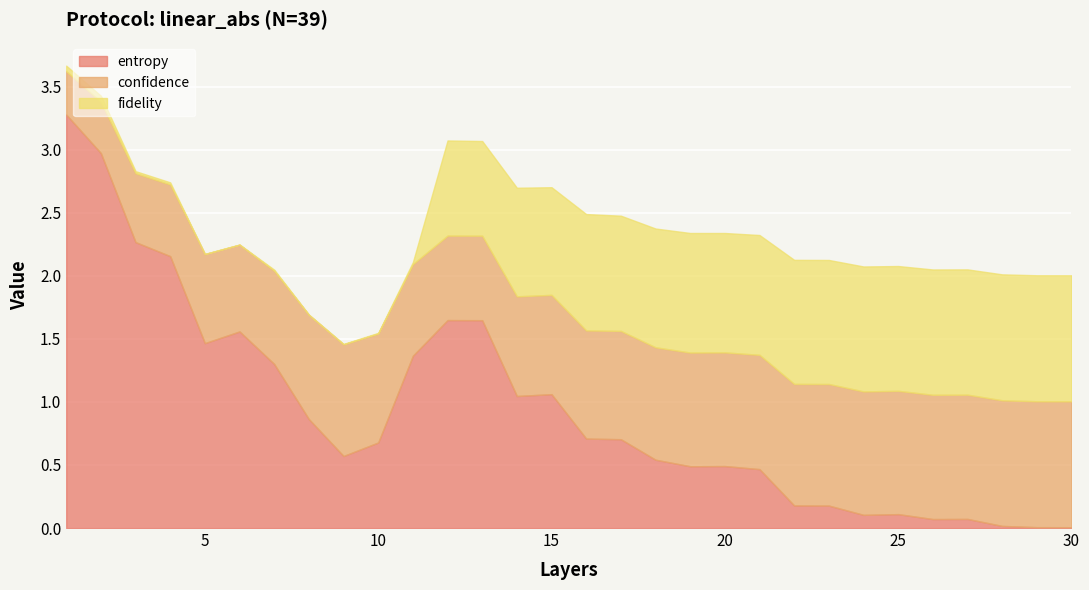

Is it true that entropy equals 0.9 at 13?

False